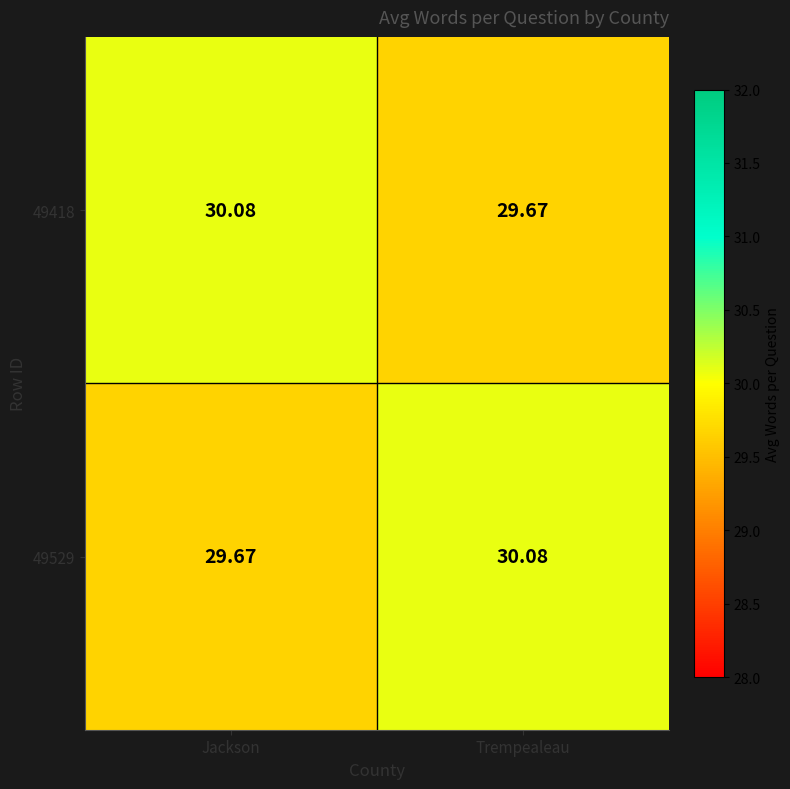

Where does the 49418 series first go above 30?

Jackson